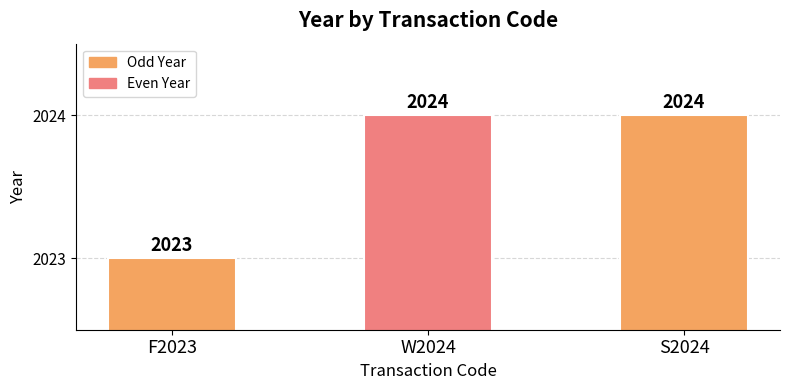

What is the average value?

2024